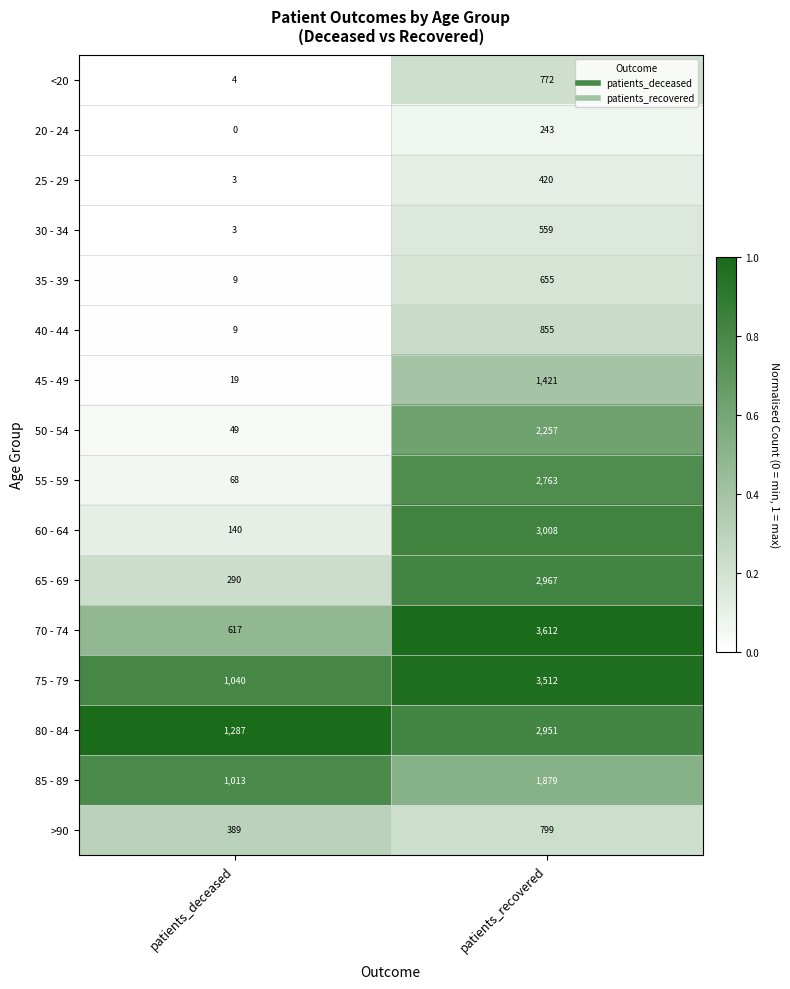

What is the difference between the maximum and minimum values in the >90 series?

410